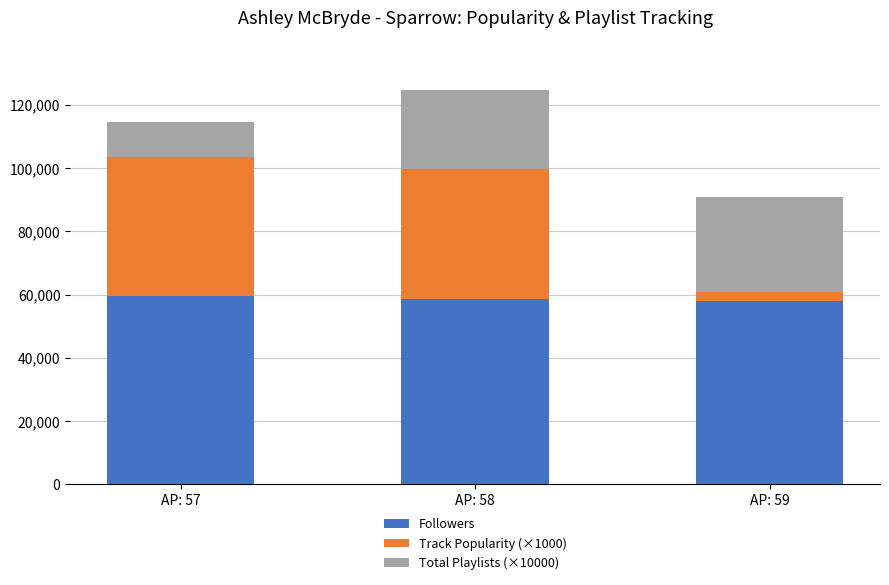

At which category is the sum across all series the highest?

AP: 58